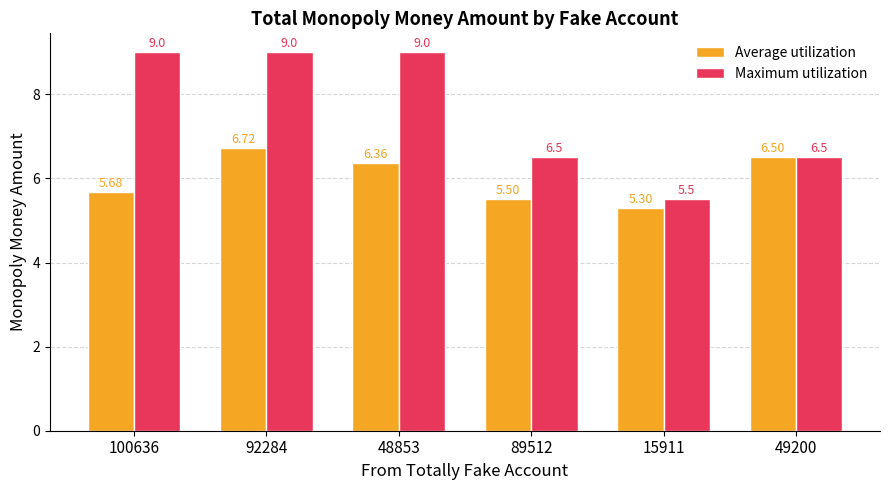

What value does the Maximum utilization series have at 92284?

9.0